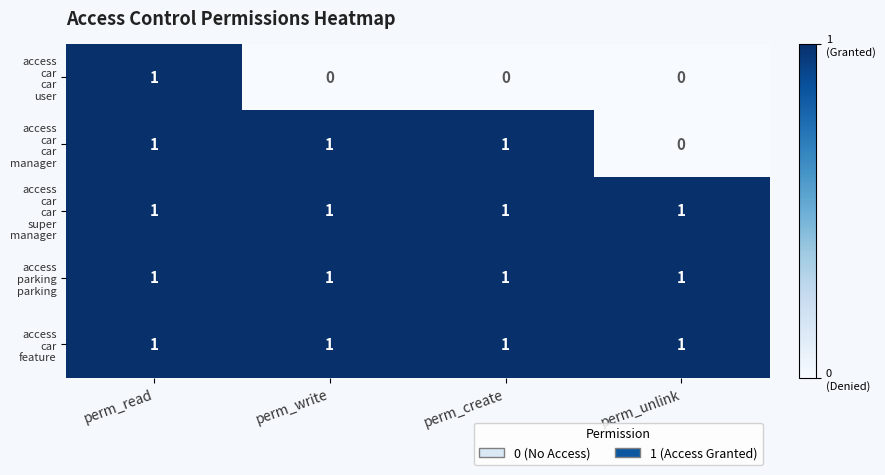

At how many categories does at least one series exceed 0?

4